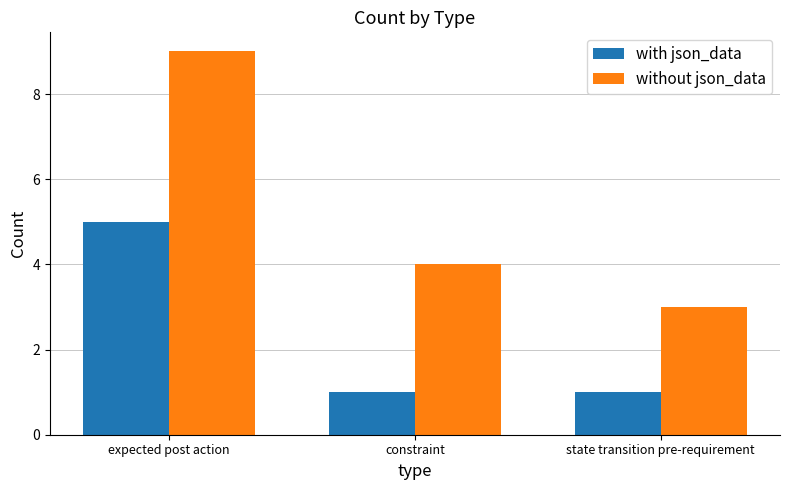

Reading left to right, extract all data points from this chart.

with json_data: 5	1	1
without json_data: 9	4	3